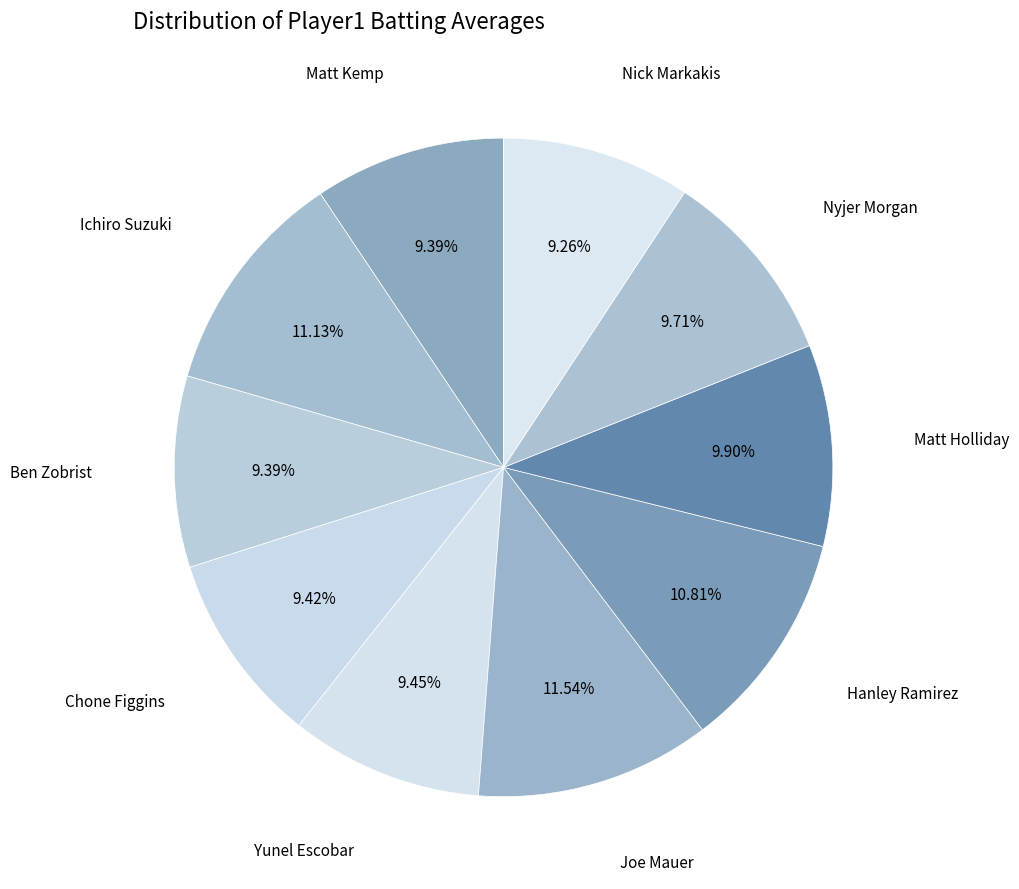

How many segments does this pie chart have?

10